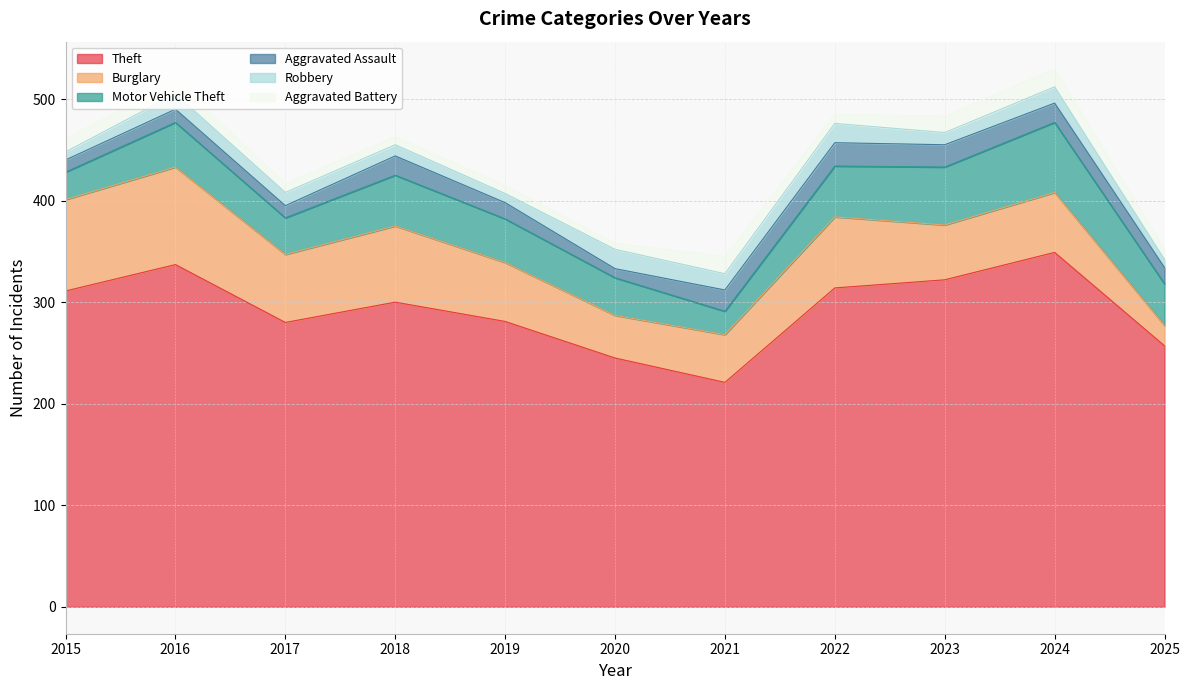

Reading right to left, list all the values displayed in this chart.

Theft: 257	349	322	314	221	245	281	300	280	337	311
Burglary: 20	59	54	70	47	42	58	75	67	96	90
Motor Vehicle Theft: 41	69	57	50	23	37	43	50	36	44	27
Aggravated Assault: 16	19	22	23	21	9	16	19	12	13	12
Robbery: 8	16	12	19	16	19	9	11	13	15	8
Aggravated Battery: 10	18	16	9	17	6	8	8	9	13	13